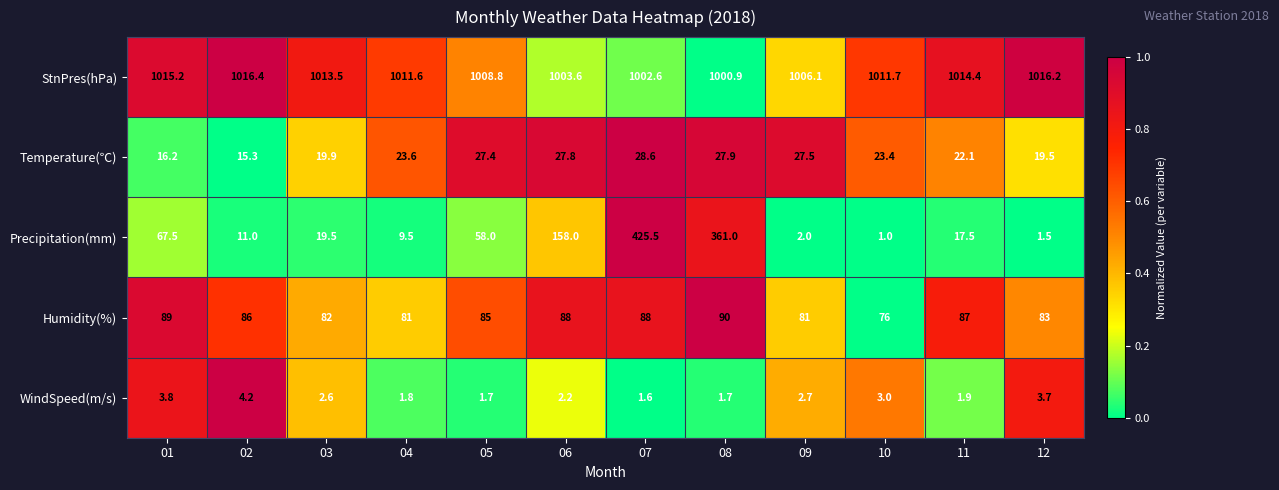

What is the average value of the StnPres(hPa) series?

1010.1